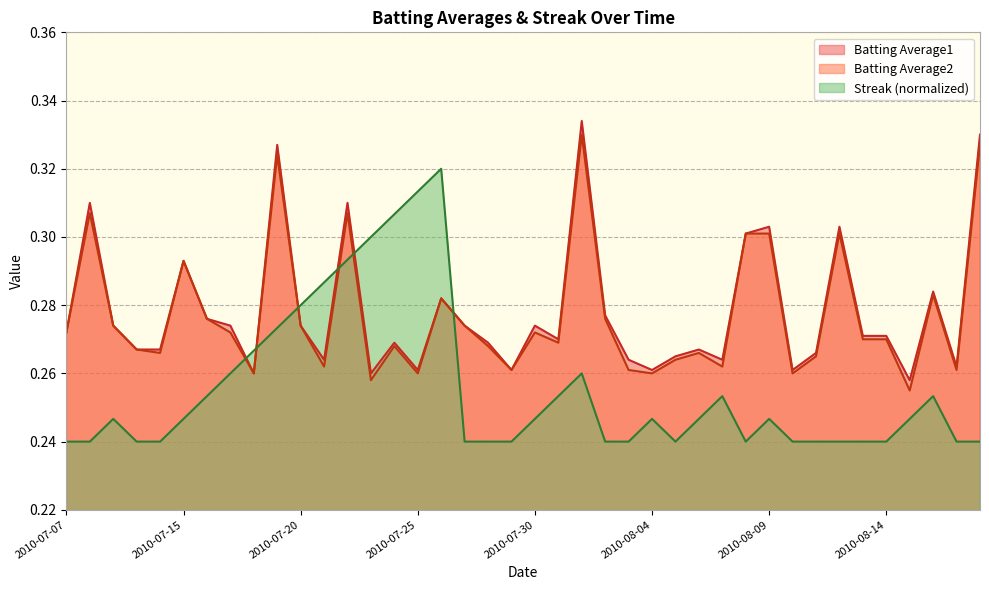

What is the label of the 30th point from the left?

2010-08-08